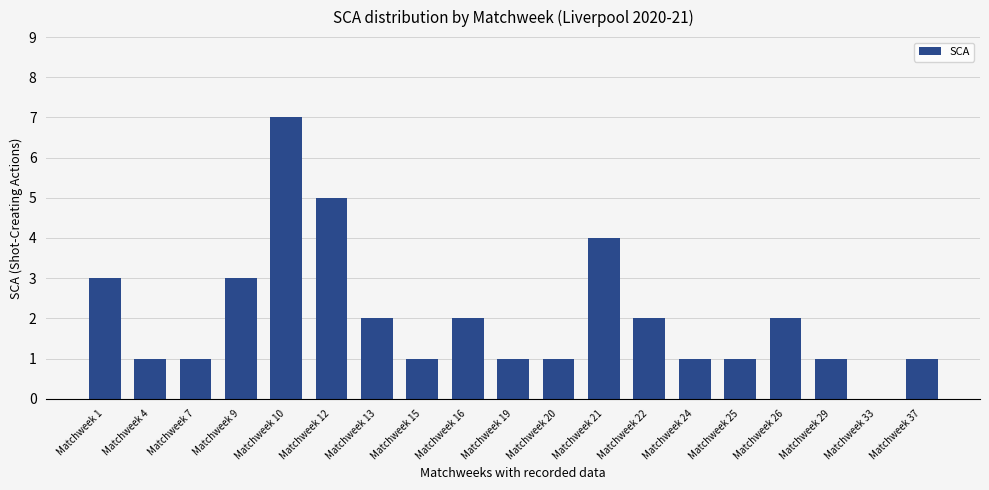

At which label does the data first exceed 1?

Matchweek 1